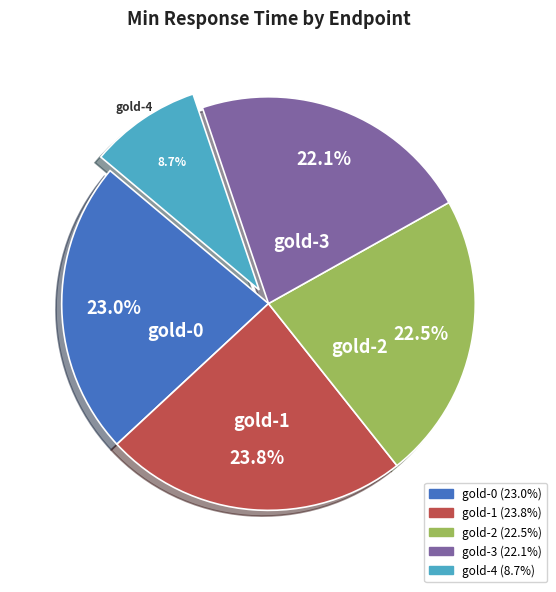

What is the smallest slice in the pie chart?

gold-4